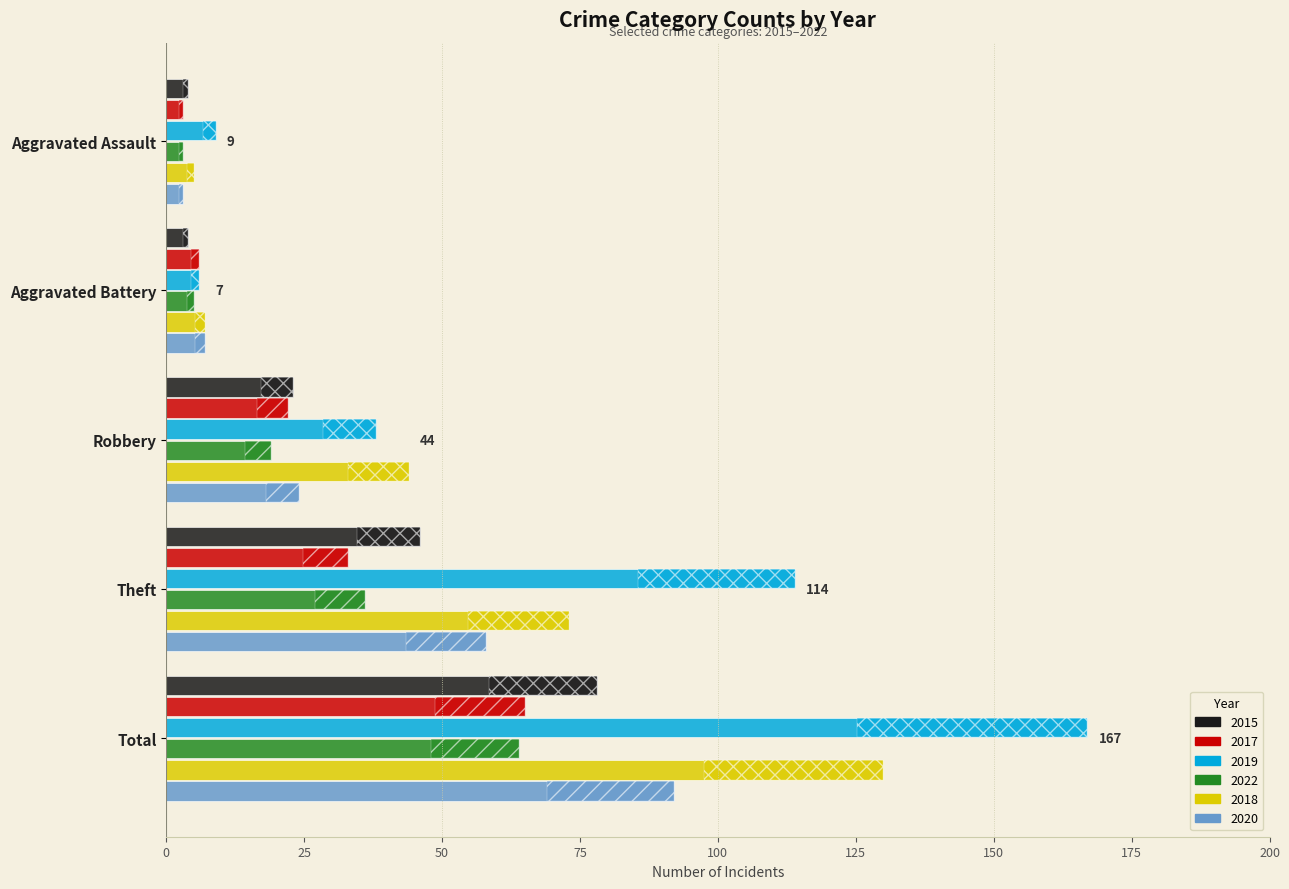

Reading left to right, extract all data points from this chart.

2015: 4	4	23	46	78
2017: 3	6	22	33	65
2019: 9	6	38	114	167
2022: 3	5	19	36	64
2018: 5	7	44	73	130
2020: 3	7	24	58	92